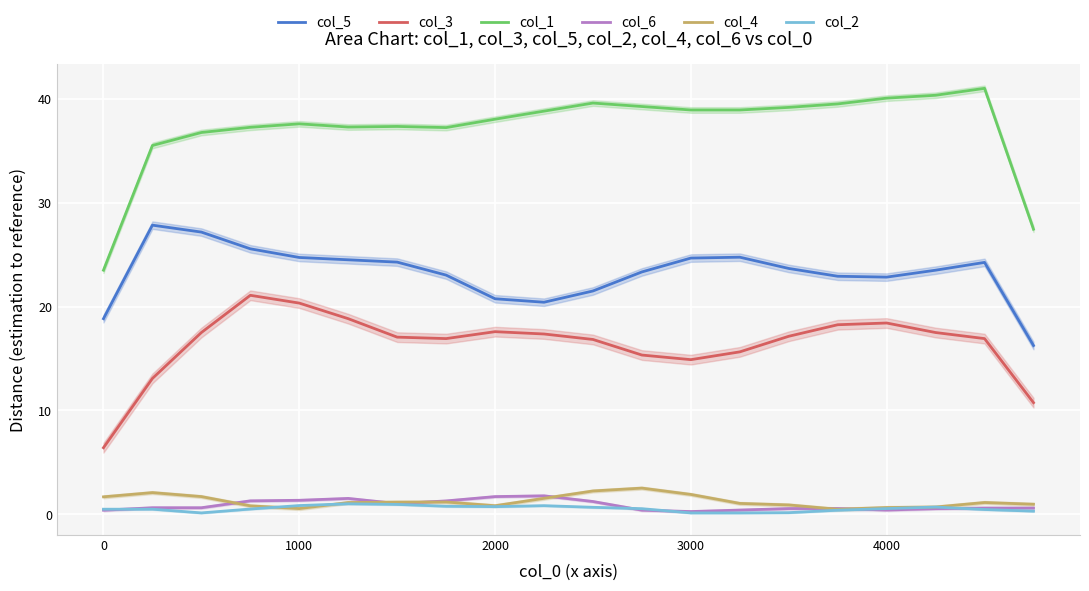

True or false: col_6 and col_5 cross at least once.

False